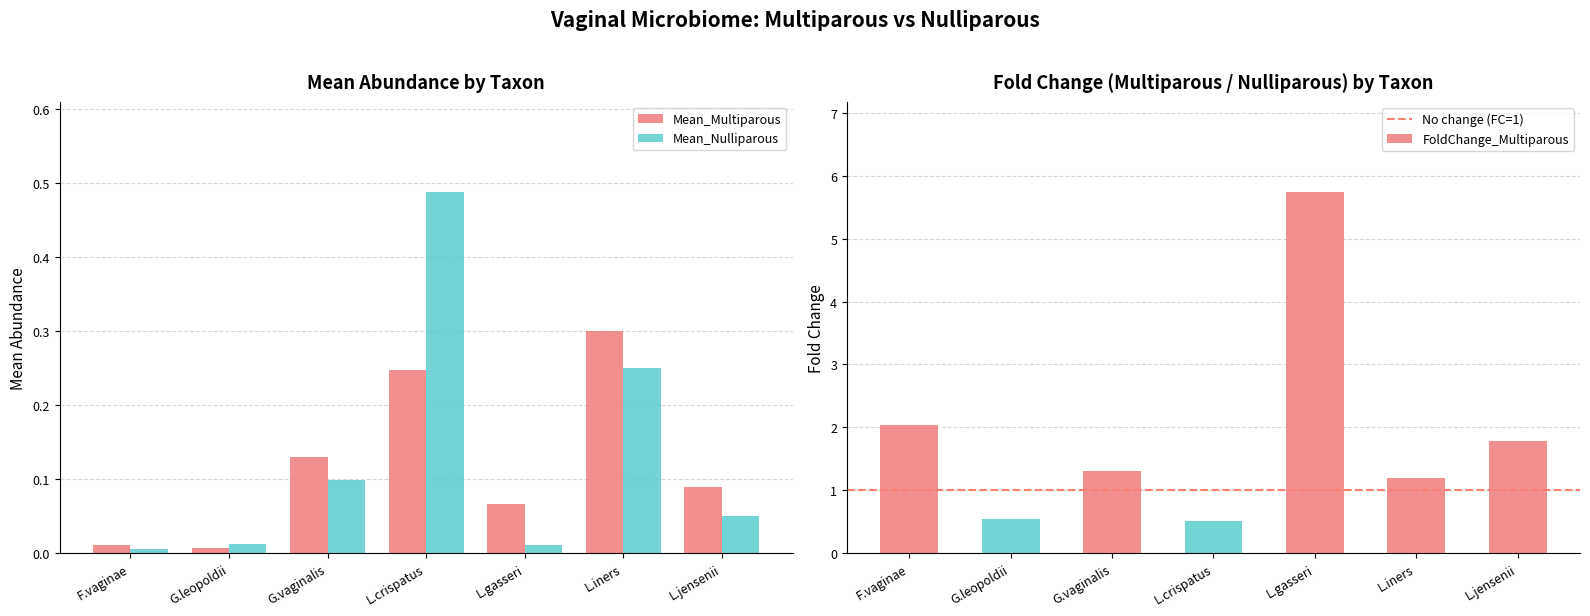

Is the value of Mean_Multiparous at G.vaginalis greater than the value of Mean_Nulliparous at L.crispatus?

No